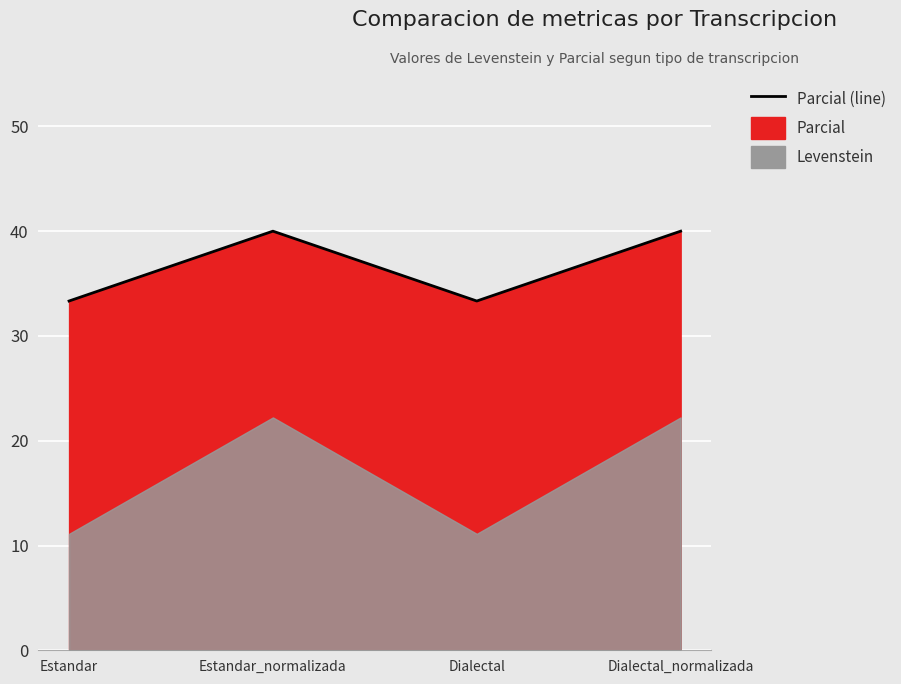

What is the maximum value shown in the chart?

40.0